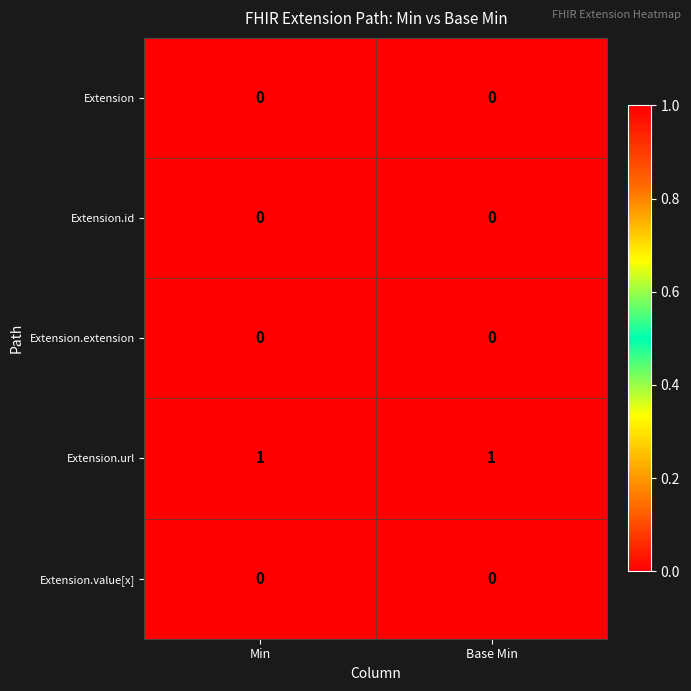

Reading left to right, list all the values displayed in this chart.

Extension: Min=0	Base Min=0
Extension.id: Min=0	Base Min=0
Extension.extension: Min=0	Base Min=0
Extension.url: Min=1	Base Min=1
Extension.value[x]: Min=0	Base Min=0